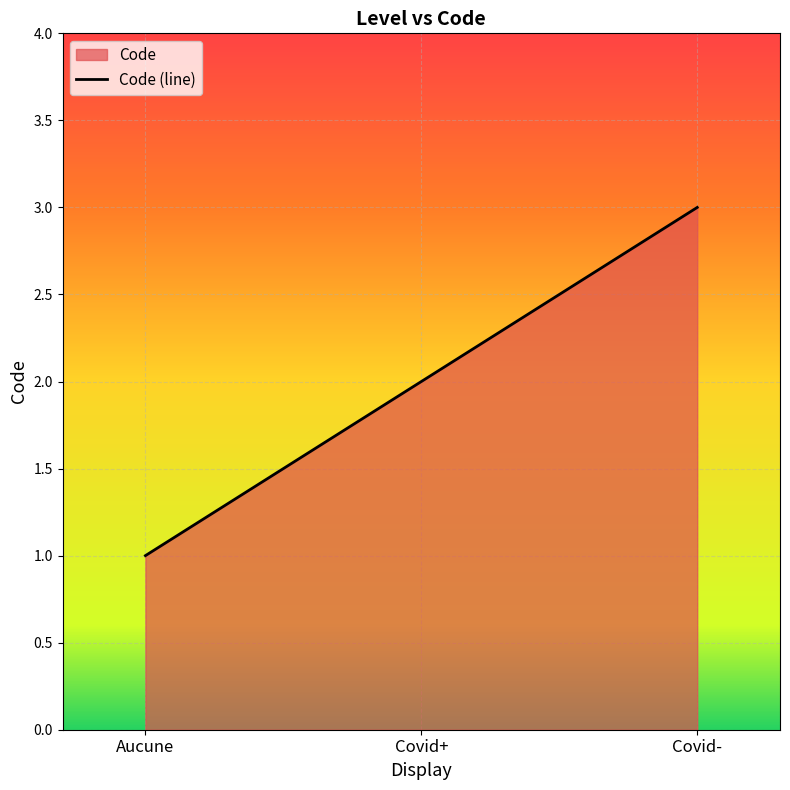

What position from the right is Covid-?

1